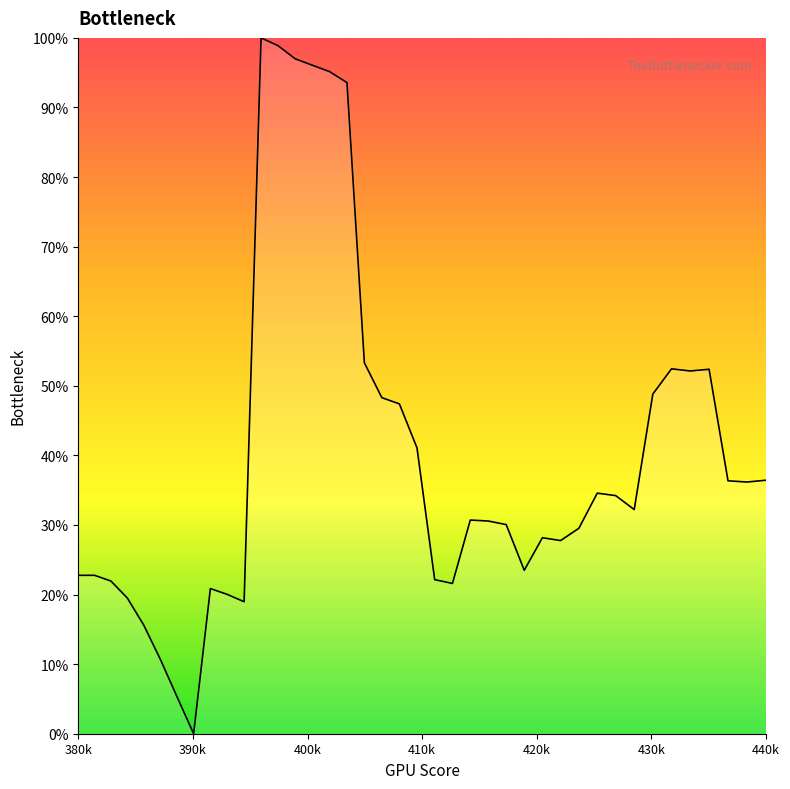

Does the chart display data point markers on the line(s)?

No